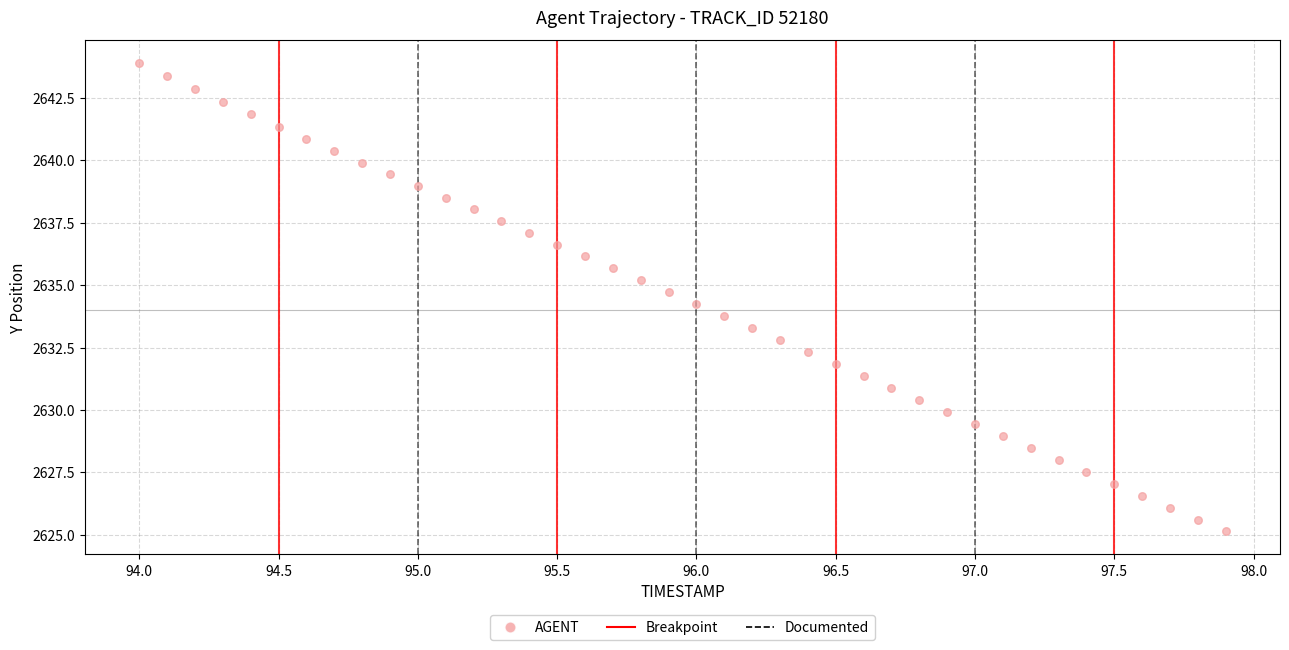

What is the range of X values (max minus min)?

3.9